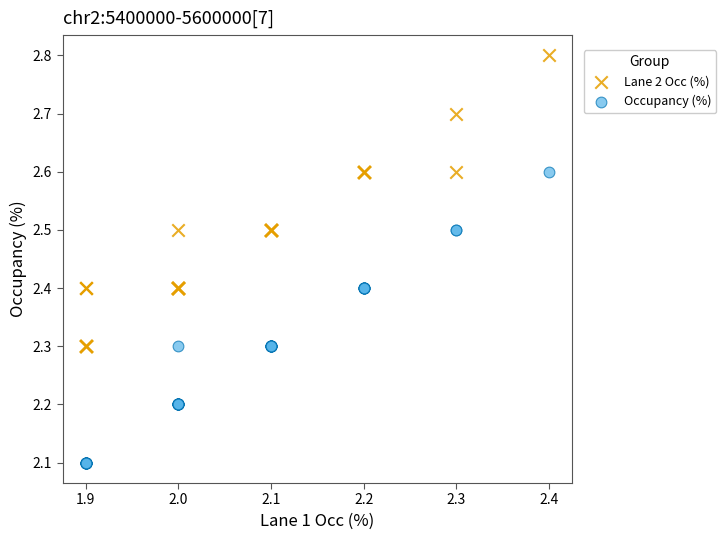

What is the X range (max minus min) for the scatter plot?

0.5